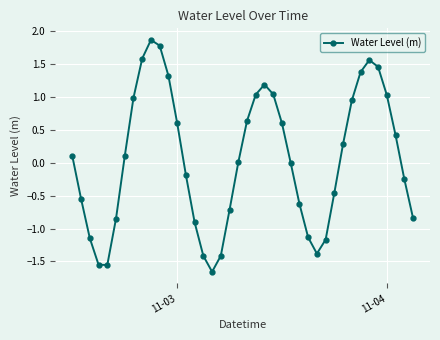

What is the value of the 12th point from the left?

1.3